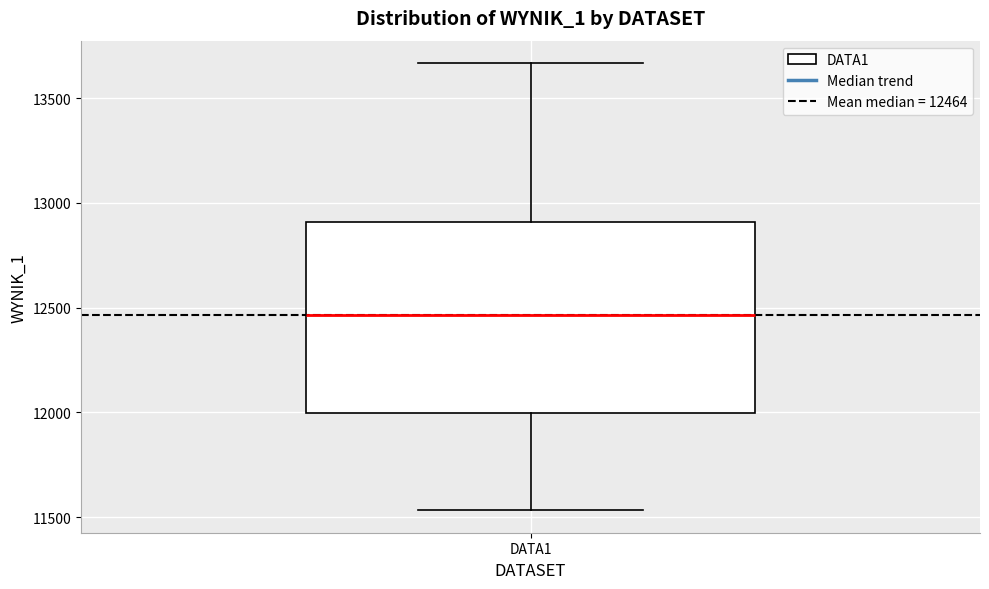

Transcribe this box plot: give where the median line is, the range the box spans, and where the two whiskers end, as read against the y-axis. The values are not printed on the chart, so give them approximately, as read against the axis.

median 12450, box 12000 to 12900, whiskers 11550 to 13650